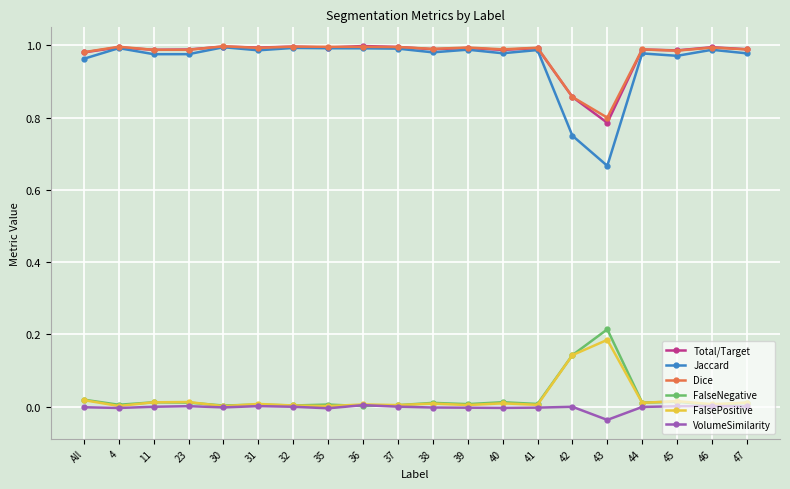

The value of Dice at 40 is 1.6. True or false?

False